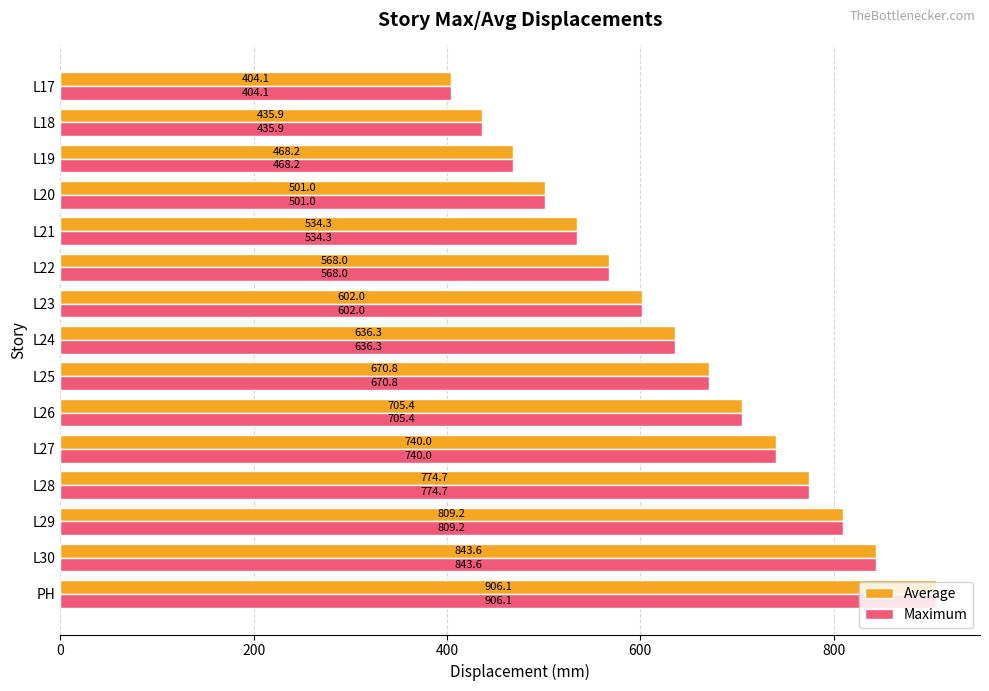

Is the value of Maximum at L18 greater than the value of Average at L29?

No